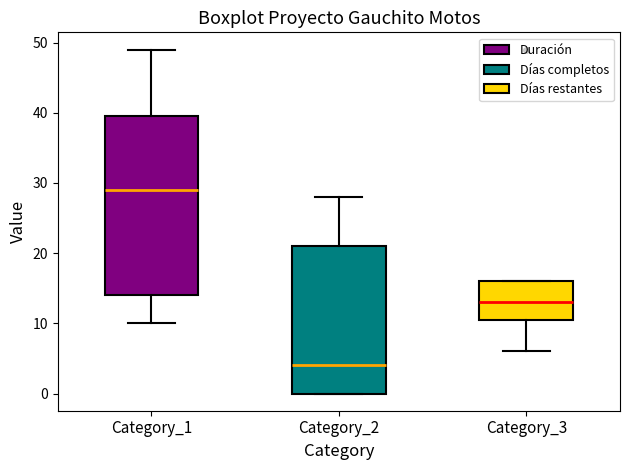

Which box is the tallest, from its lower edge to its upper edge?

Category_1